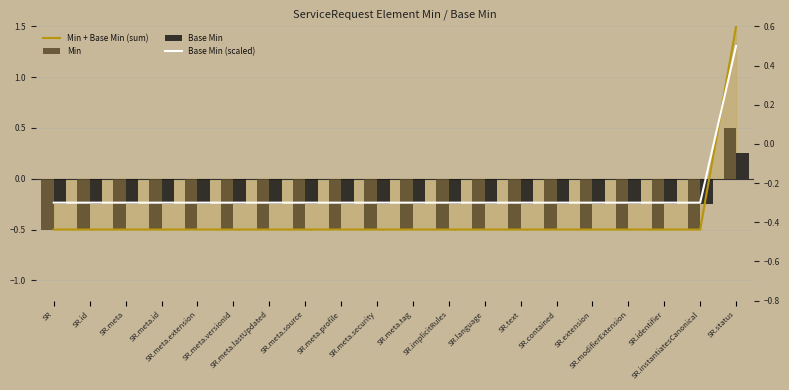

Between SR.meta.extension and SR.implicitRules, which series saw the biggest shift?

Min + Base Min (sum)